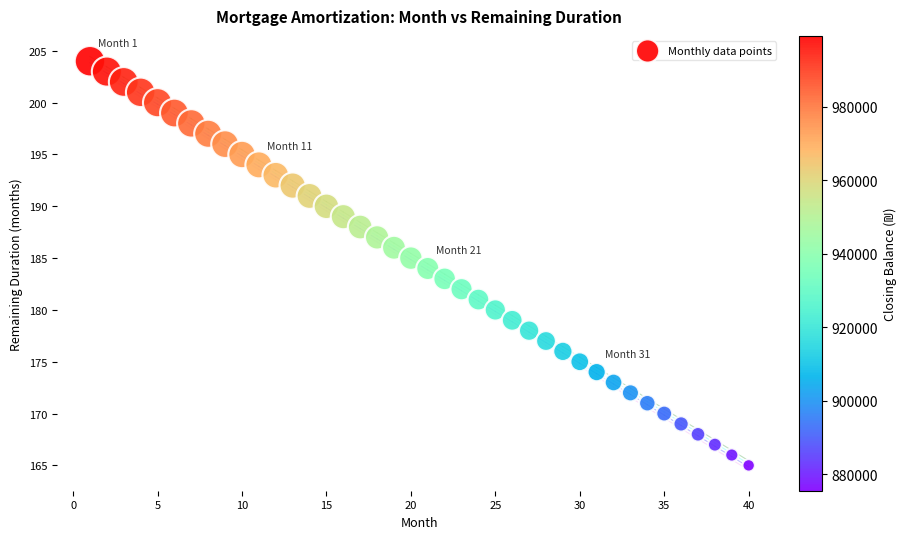

What is the range of X values (max minus min)?

39